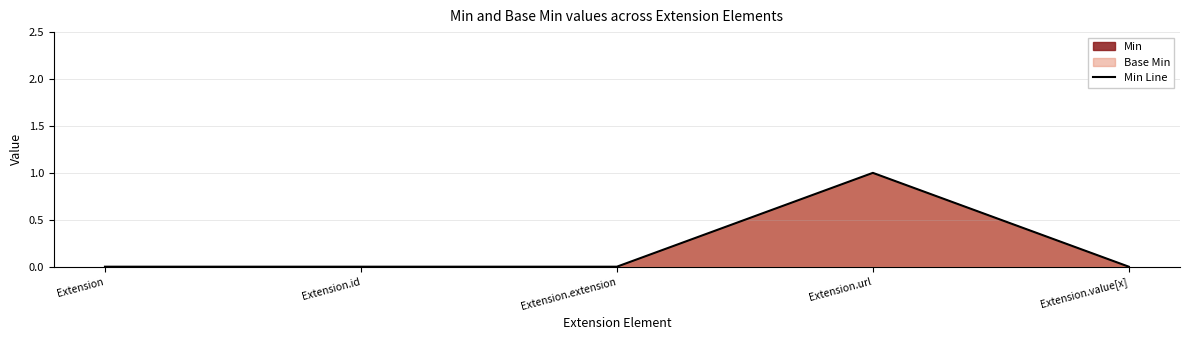

Reading right to left, list all the values displayed in this chart.

0	1	0	0	0